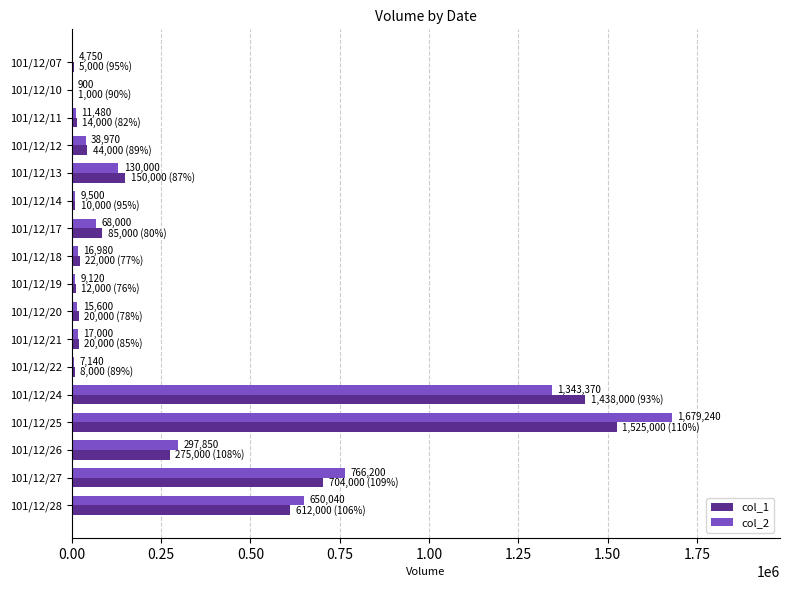

How many categories are shown in the chart?

17